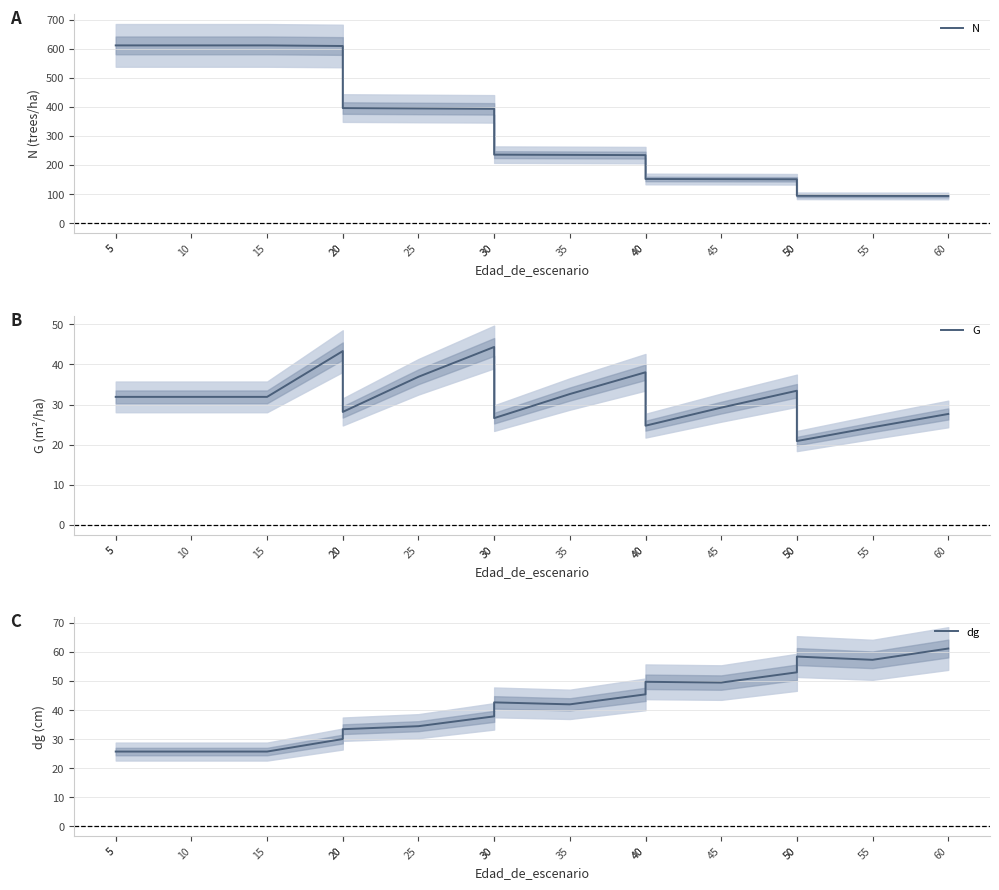

What is the spread (max minus min) of values at 30?

355.6